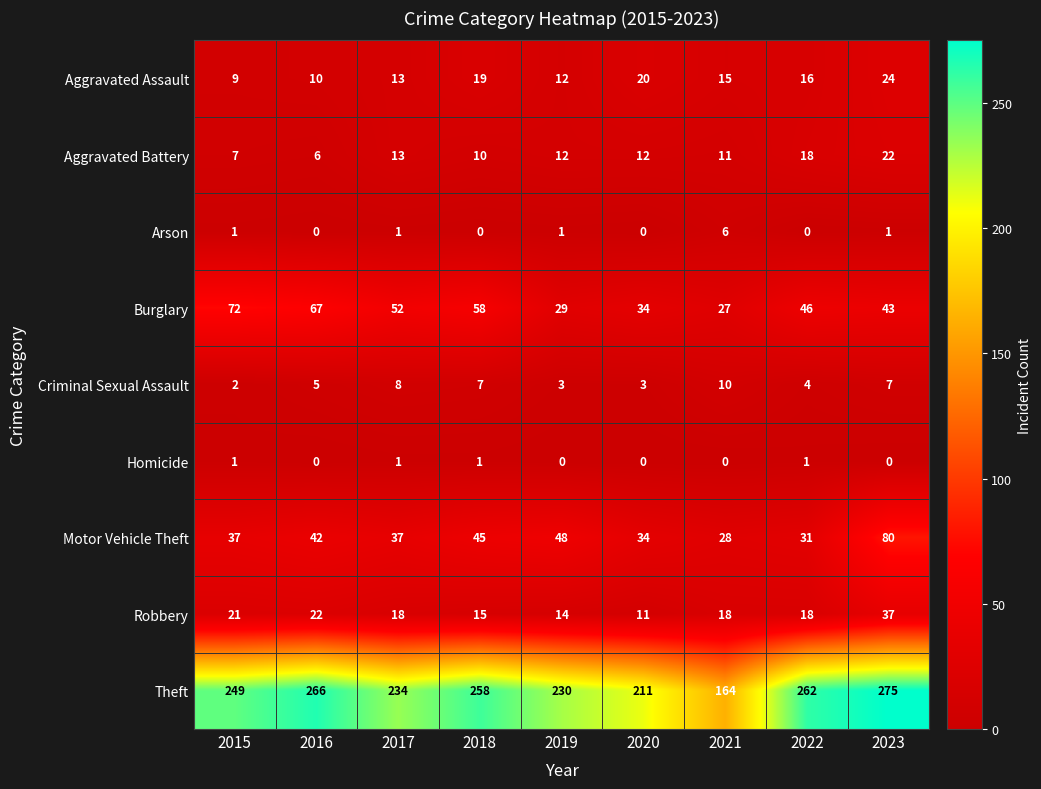

True or false: Motor Vehicle Theft has a value of 26 at 2015.

False